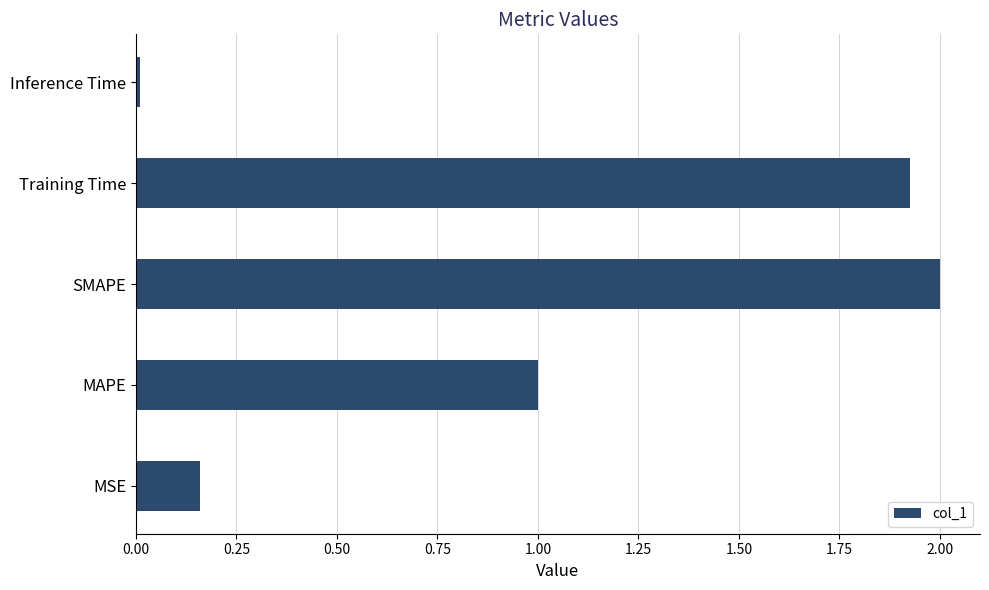

The chart shows a value of 1.4 at MAPE. True or false?

False